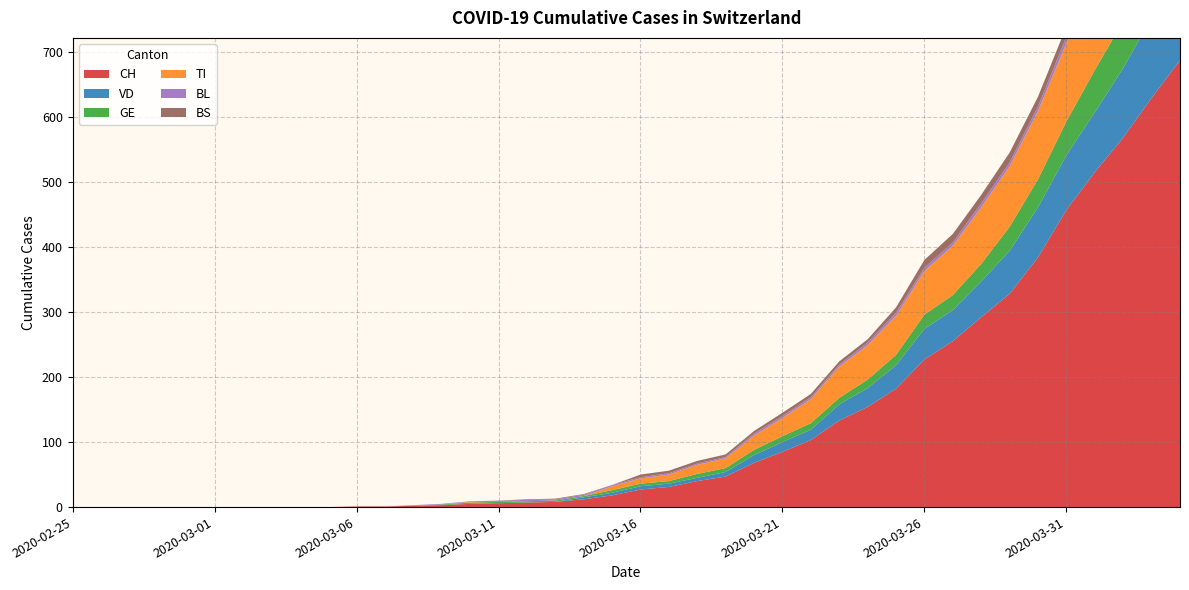

Reading left to right, transcribe all the data shown in this chart.

CH: 2020-02-25=0	2020-02-26=0	2020-02-27=0	2020-02-28=0	2020-02-29=0	2020-03-01=0	2020-03-02=0	2020-03-03=0	2020-03-04=0	2020-03-05=0	2020-03-06=1	2020-03-07=1	2020-03-08=2	2020-03-09=3	2020-03-10=5	2020-03-11=6	2020-03-12=7	2020-03-13=8	2020-03-14=12	2020-03-15=18	2020-03-16=27	2020-03-17=31	2020-03-18=40	2020-03-19=47	2020-03-20=68	2020-03-21=85	2020-03-22=103	2020-03-23=133	2020-03-24=154	2020-03-25=182	2020-03-26=227	2020-03-27=255	2020-03-28=292	2020-03-29=328	2020-03-30=384	2020-03-31=457	2020-04-01=515	2020-04-02=568	2020-04-03=629	2020-04-04=687
VD: 2020-02-25=0	2020-02-26=0	2020-02-27=0	2020-02-28=0	2020-02-29=0	2020-03-01=0	2020-03-02=0	2020-03-03=0	2020-03-04=0	2020-03-05=0	2020-03-06=0	2020-03-07=0	2020-03-08=0	2020-03-09=0	2020-03-10=0	2020-03-11=0	2020-03-12=0	2020-03-13=0	2020-03-14=3	2020-03-15=4	2020-03-16=5	2020-03-17=5	2020-03-18=5	2020-03-19=7	2020-03-20=12	2020-03-21=15	2020-03-22=16	2020-03-23=25	2020-03-24=29	2020-03-25=36	2020-03-26=47	2020-03-27=48	2020-03-28=55	2020-03-29=66	2020-03-30=77	2020-03-31=84	2020-04-01=92	2020-04-02=107	2020-04-03=123	2020-04-04=138
GE: 2020-02-25=0	2020-02-26=0	2020-02-27=0	2020-02-28=0	2020-02-29=0	2020-03-01=0	2020-03-02=0	2020-03-03=0	2020-03-04=0	2020-03-05=0	2020-03-06=0	2020-03-07=0	2020-03-08=0	2020-03-09=1	2020-03-10=2	2020-03-11=2	2020-03-12=2	2020-03-13=2	2020-03-14=2	2020-03-15=4	2020-03-16=4	2020-03-17=4	2020-03-18=6	2020-03-19=6	2020-03-20=8	2020-03-21=9	2020-03-22=10	2020-03-23=10	2020-03-24=13	2020-03-25=16	2020-03-26=22	2020-03-27=23	2020-03-28=27	2020-03-29=37	2020-03-30=43	2020-03-31=52	2020-04-01=65	2020-04-02=72	2020-04-03=78	2020-04-04=83
TI: 2020-02-25=0	2020-02-26=0	2020-02-27=0	2020-02-28=0	2020-02-29=0	2020-03-01=0	2020-03-02=0	2020-03-03=0	2020-03-04=0	2020-03-05=0	2020-03-06=0	2020-03-07=0	2020-03-08=0	2020-03-09=0	2020-03-10=1	2020-03-11=0	2020-03-12=0	2020-03-13=0	2020-03-14=0	2020-03-15=6	2020-03-16=8	2020-03-17=10	2020-03-18=14	2020-03-19=15	2020-03-20=22	2020-03-21=28	2020-03-22=37	2020-03-23=48	2020-03-24=53	2020-03-25=60	2020-03-26=67	2020-03-27=76	2020-03-28=87	2020-03-29=93	2020-03-30=105	2020-03-31=120	2020-04-01=132	2020-04-02=141	2020-04-03=155	2020-04-04=165
BL: 2020-02-25=0	2020-02-26=0	2020-02-27=0	2020-02-28=0	2020-02-29=0	2020-03-01=0	2020-03-02=0	2020-03-03=0	2020-03-04=0	2020-03-05=0	2020-03-06=0	2020-03-07=0	2020-03-08=1	2020-03-09=1	2020-03-10=1	2020-03-11=2	2020-03-12=2	2020-03-13=2	2020-03-14=2	2020-03-15=2	2020-03-16=2	2020-03-17=2	2020-03-18=2	2020-03-19=2	2020-03-20=3	2020-03-21=3	2020-03-22=3	2020-03-23=3	2020-03-24=4	2020-03-25=5	2020-03-26=5	2020-03-27=5	2020-03-28=6	2020-03-29=6	2020-03-30=7	2020-03-31=10	2020-04-01=11	2020-04-02=12	2020-04-03=14	2020-04-04=19
BS: 2020-02-25=0	2020-02-26=0	2020-02-27=0	2020-02-28=0	2020-02-29=0	2020-03-01=0	2020-03-02=0	2020-03-03=0	2020-03-04=0	2020-03-05=0	2020-03-06=0	2020-03-07=0	2020-03-08=0	2020-03-09=0	2020-03-10=0	2020-03-11=0	2020-03-12=1	2020-03-13=1	2020-03-14=1	2020-03-15=0	2020-03-16=4	2020-03-17=4	2020-03-18=4	2020-03-19=4	2020-03-20=4	2020-03-21=5	2020-03-22=5	2020-03-23=5	2020-03-24=5	2020-03-25=8	2020-03-26=12	2020-03-27=13	2020-03-28=13	2020-03-29=15	2020-03-30=15	2020-03-31=16	2020-04-01=18	2020-04-02=19	2020-04-03=21	2020-04-04=24